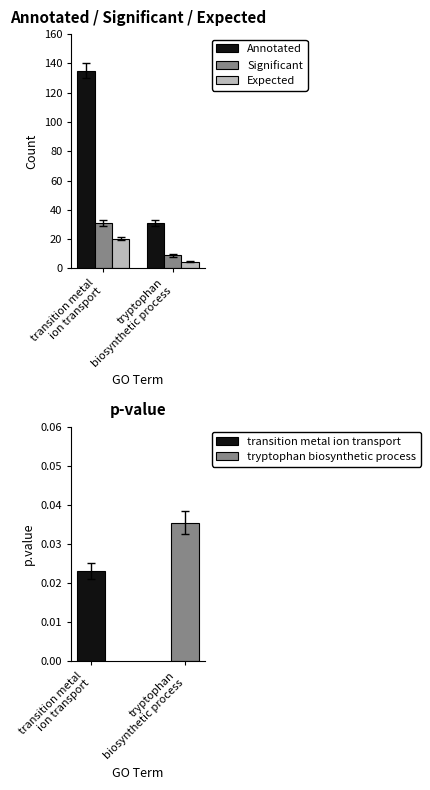

What are all the series names shown in the legend?

Annotated, Significant, Expected